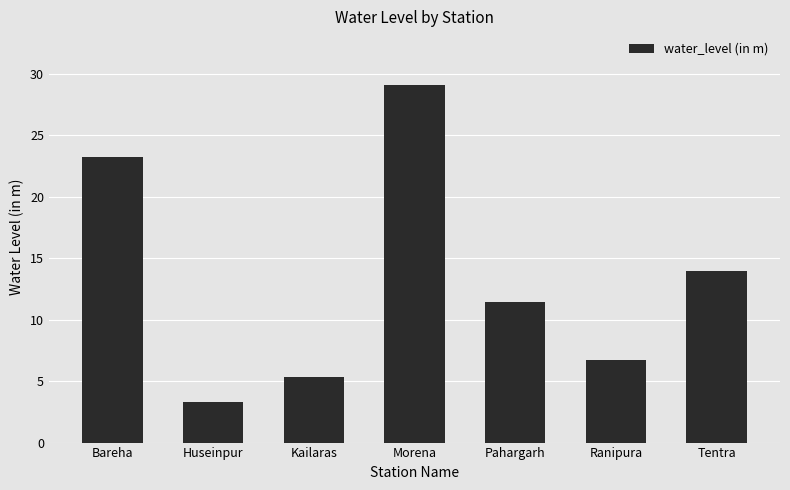

What is the ratio of the value at Morena to the value at Bareha?

1.3